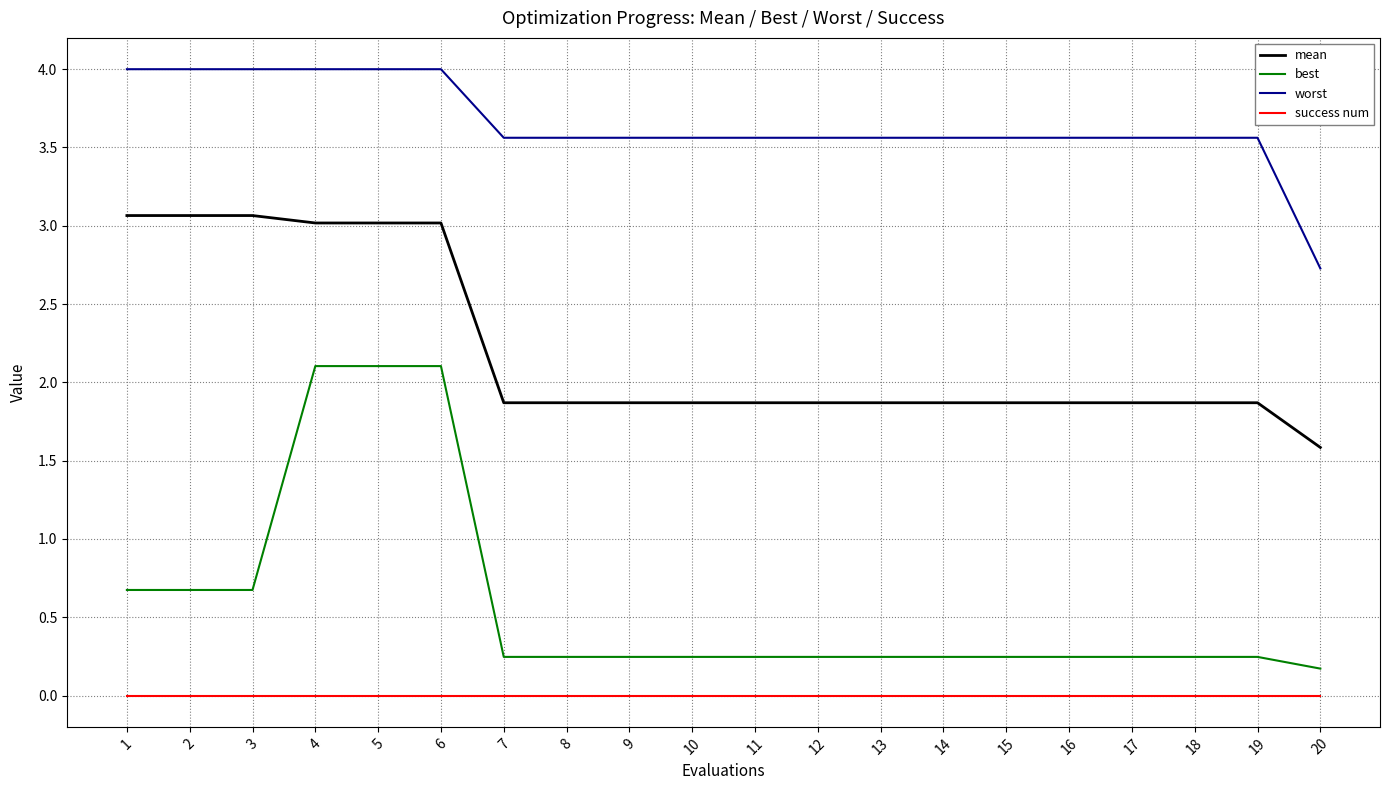

Rank the series by their maximum value, from lowest to highest.

success num, best, mean, worst